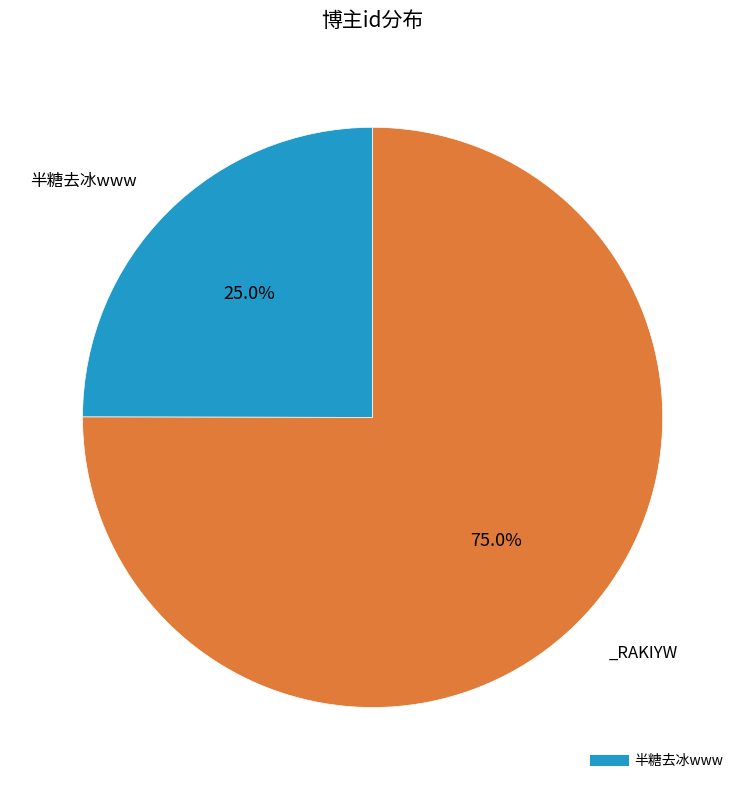

Is there any slice that represents more than half of the pie?

Yes